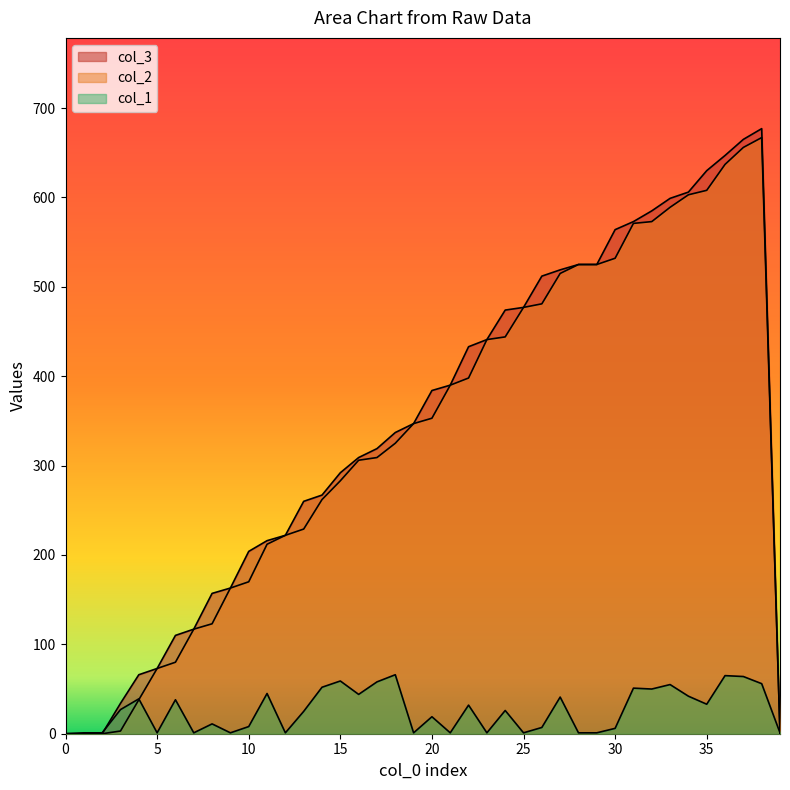

Between which two adjacent categories do col_2 and col_1 first intersect?

4 and 5